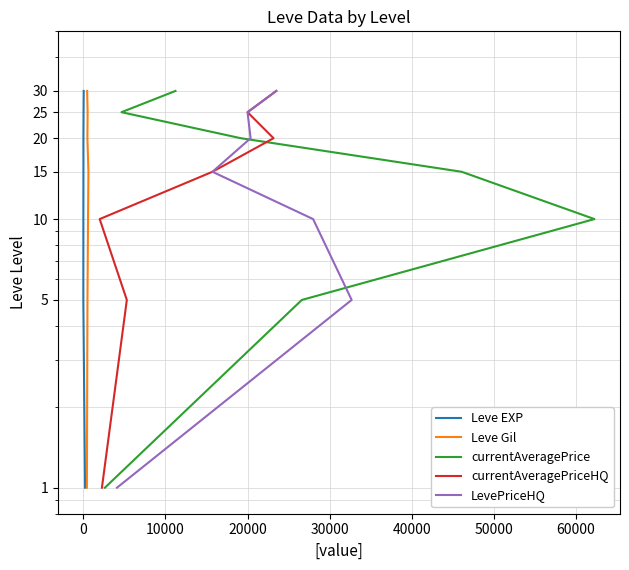

How many categories are shown in the chart?

7